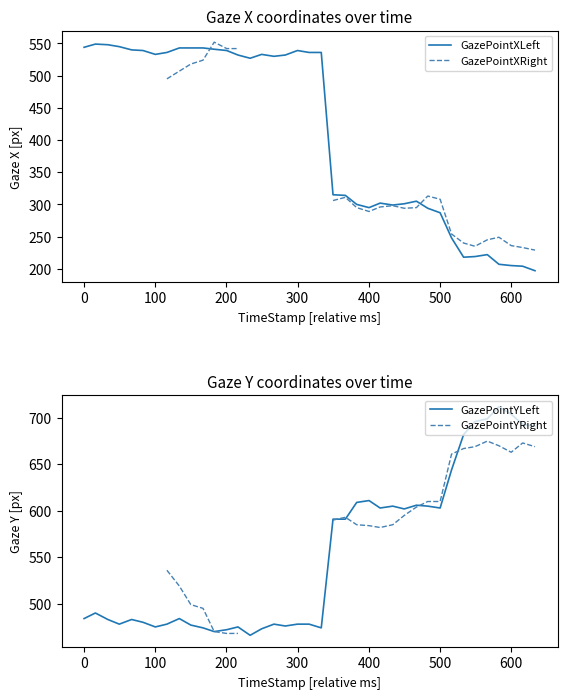

Which series has the widest spread of values?

GazePointXLeft